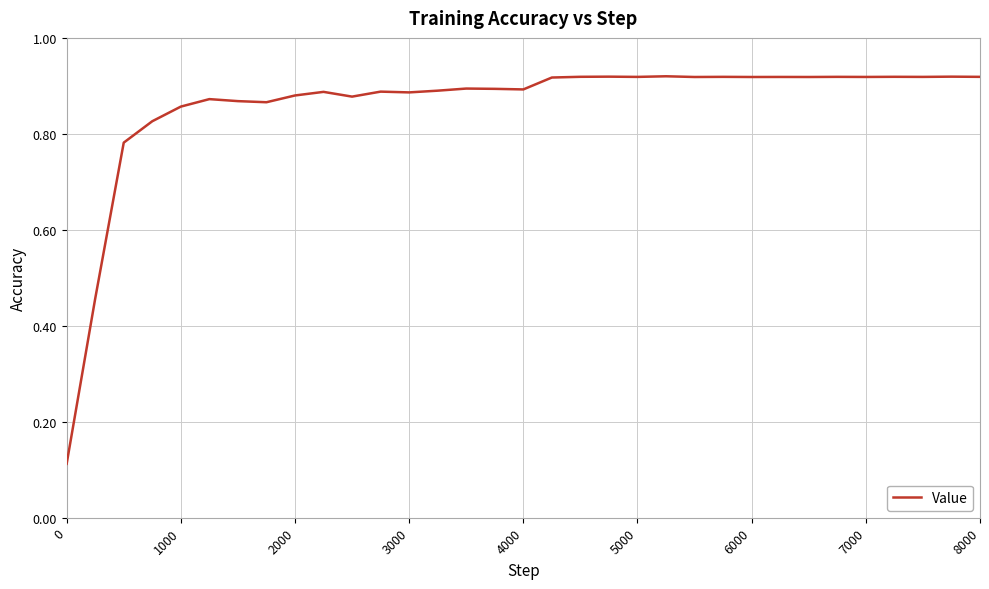

Is this an area chart (filled region under the line)?

No